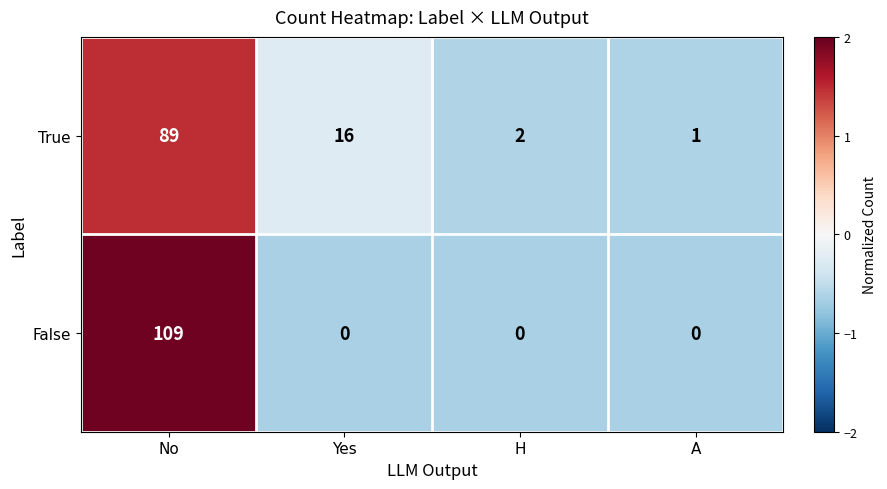

What is the sum of the True values at Yes and No?

105